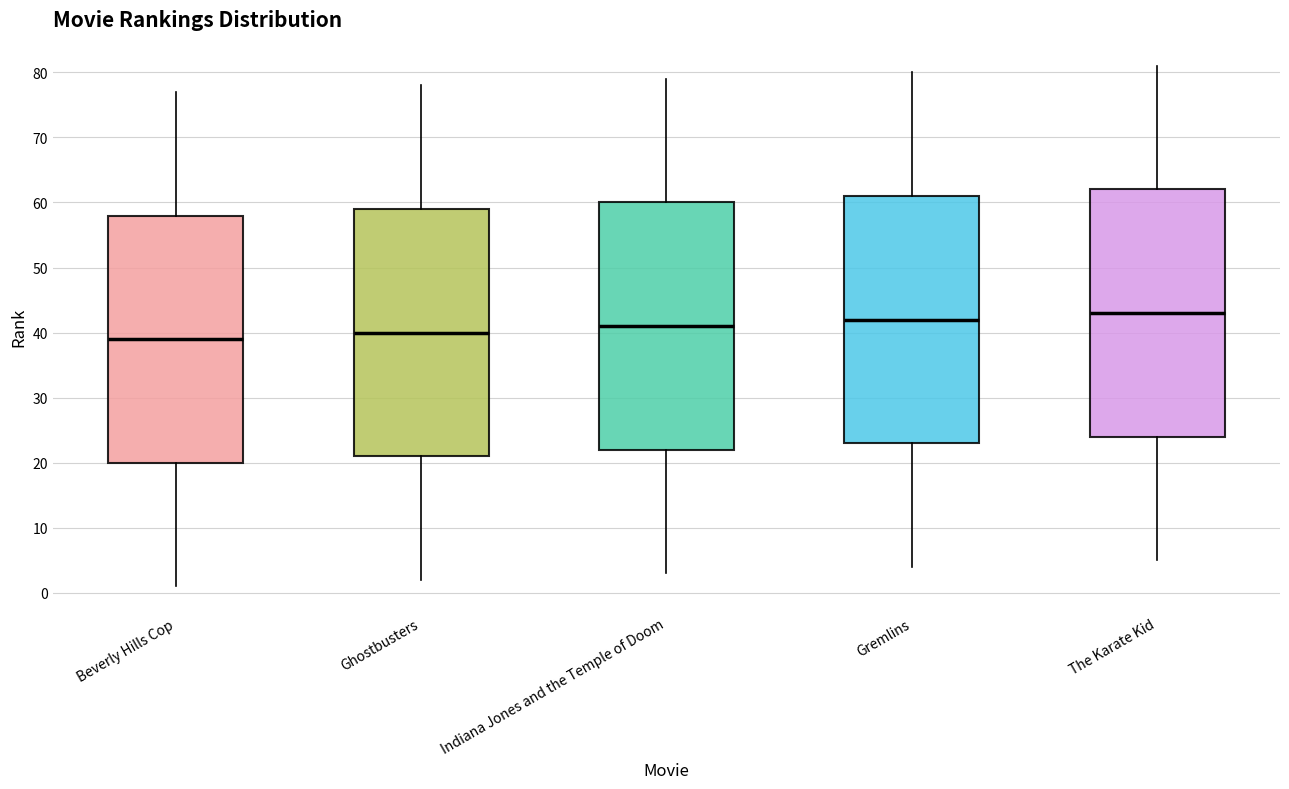

Where is the upper edge of the box for Beverly Hills Cop on the y-axis? The values are not printed on the chart, so give them approximately, as read against the axis.

58